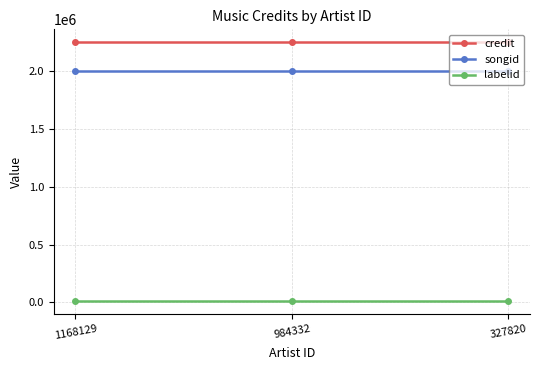

What is the spread (max minus min) of values at 327820?

2242356